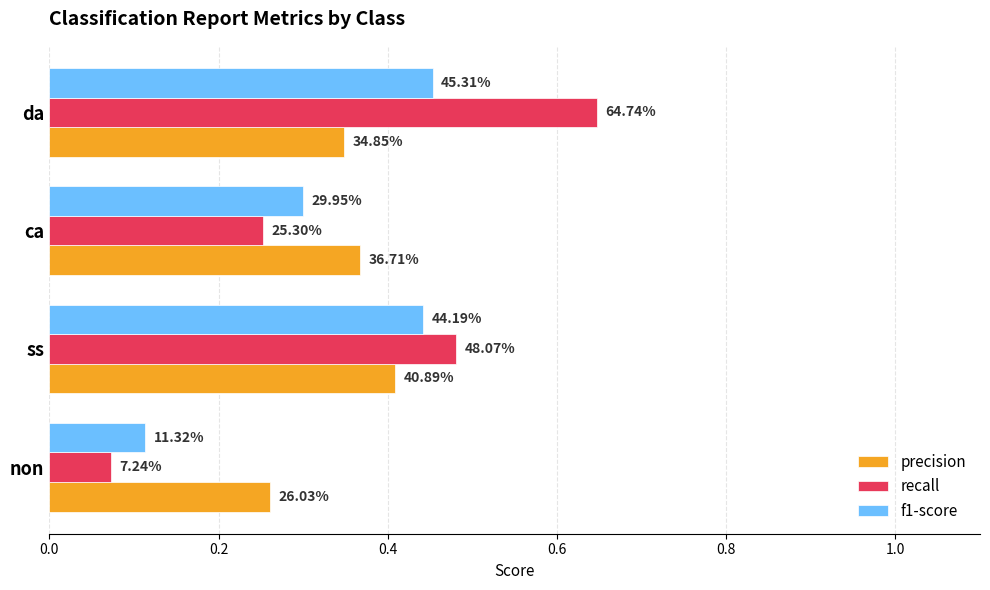

What are all the series names shown in the legend?

precision, recall, f1-score